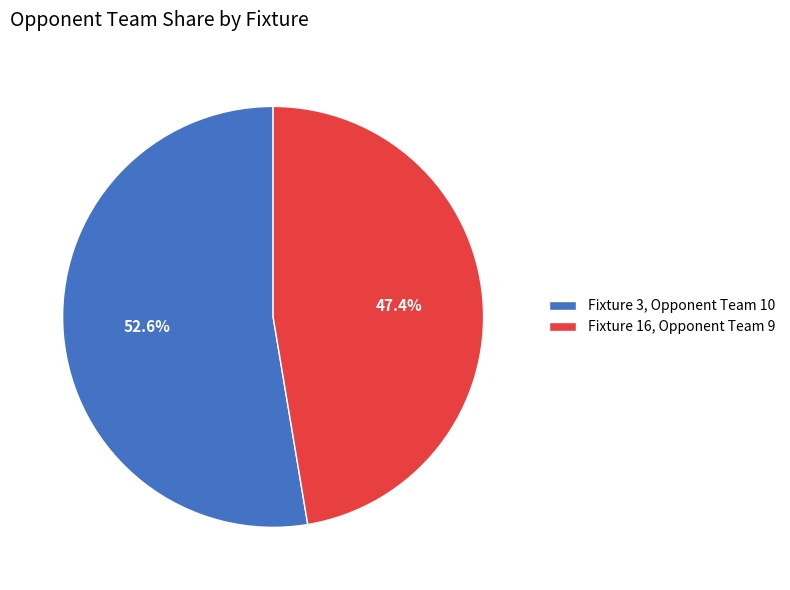

Which slice is the largest?

Fixture 3, Opponent Team 10